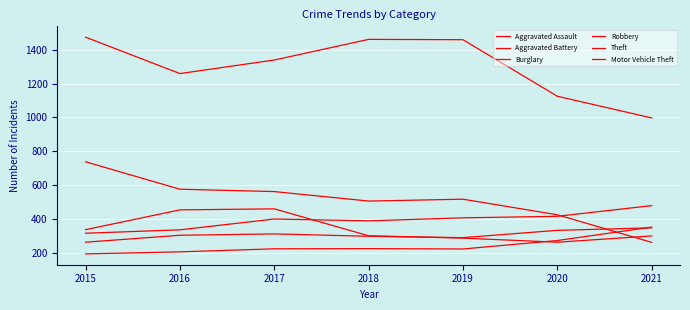

Which series changed the most between 2018 and 2019?

Aggravated Battery